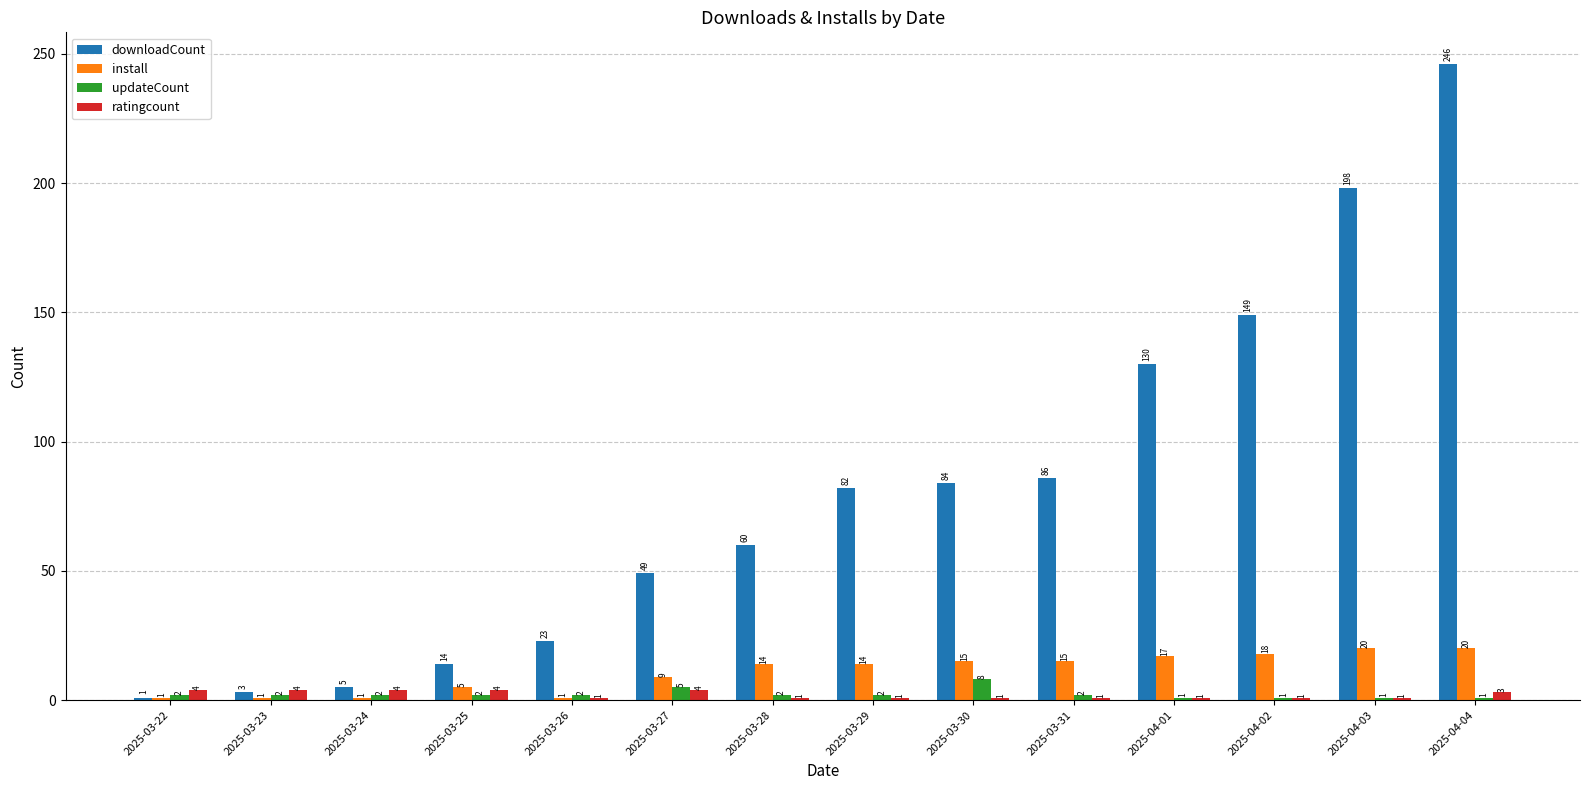

What are all the series names shown in the legend?

downloadCount, install, updateCount, ratingcount